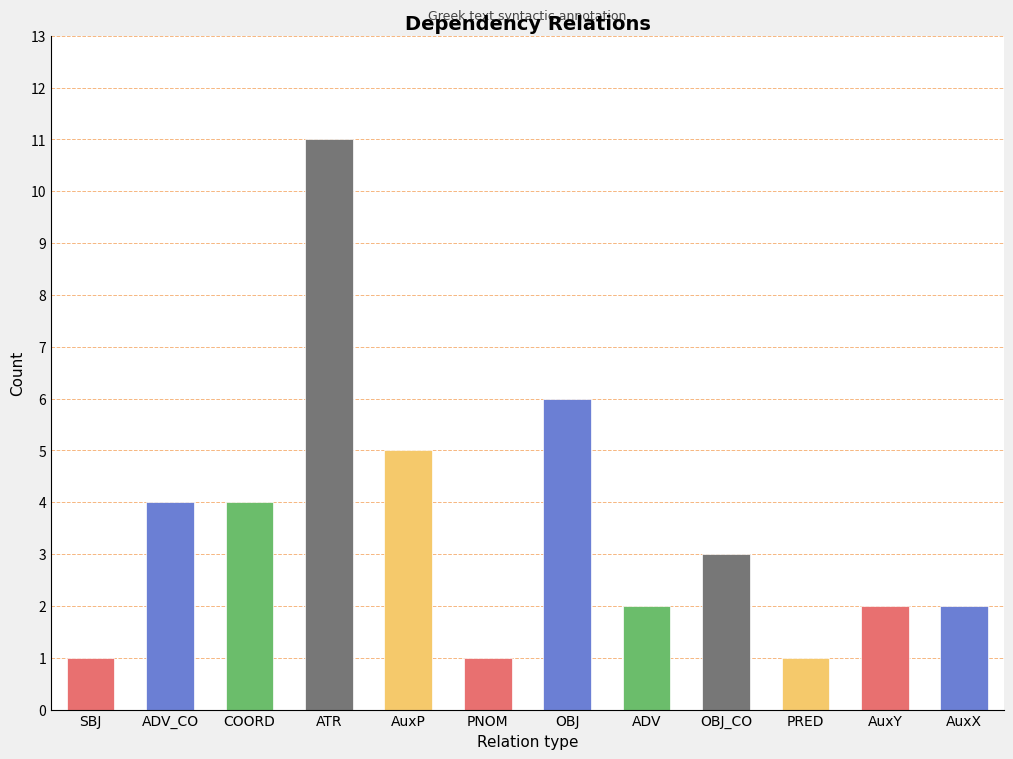

At which category does the chart reach its peak across all series?

ATR